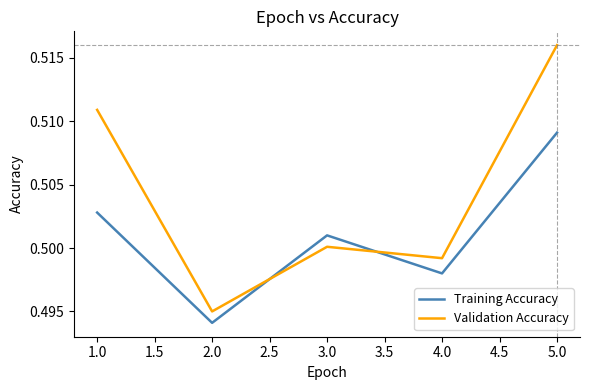

What position from the right is 4.0?

2